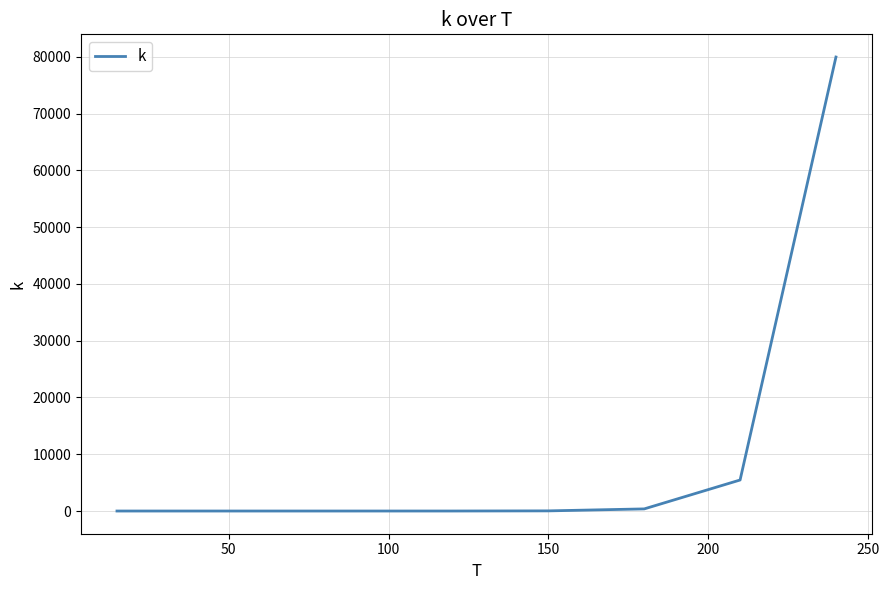

What is the maximum value shown in the chart?

79951.9